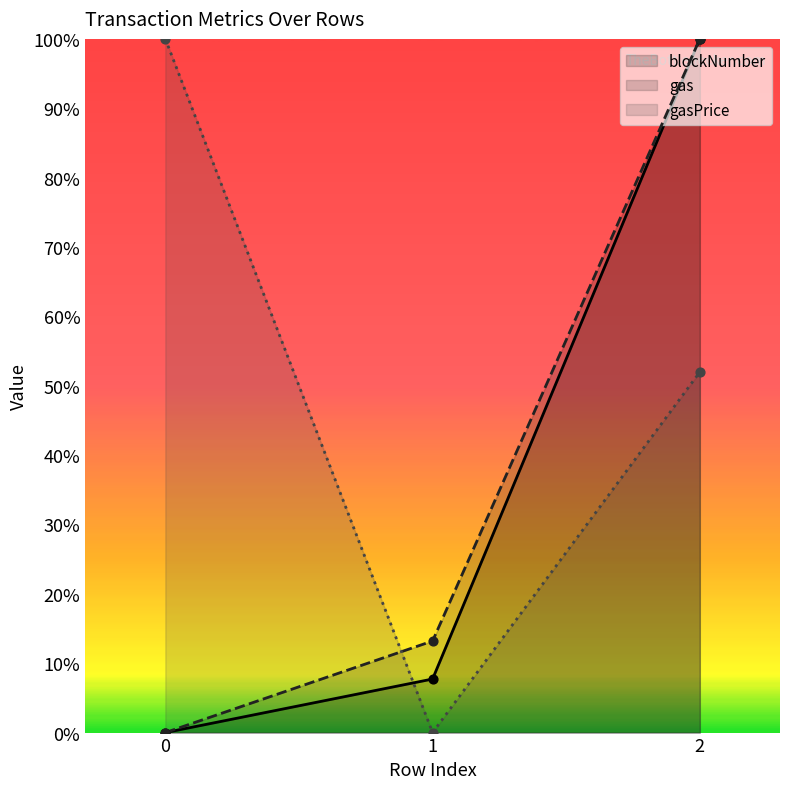

What are all the series names shown in the legend?

blockNumber, gas, gasPrice